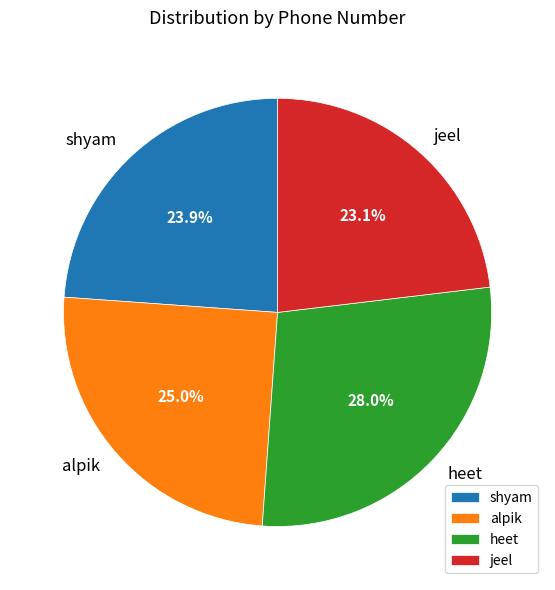

Does any single category account for the majority?

No